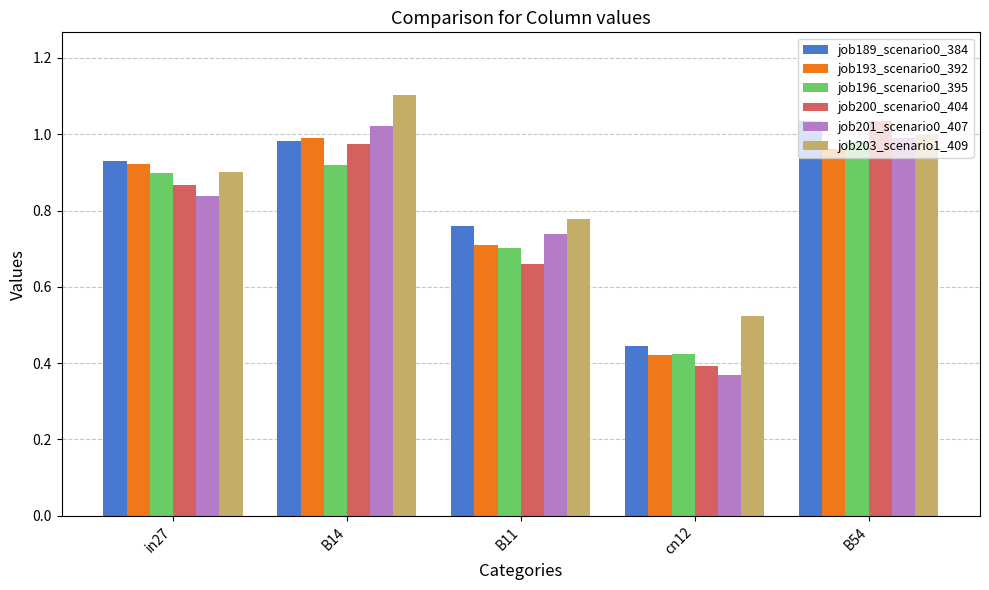

What is the difference between the maximum and minimum values in the job189_scenario0_384 series?

0.6